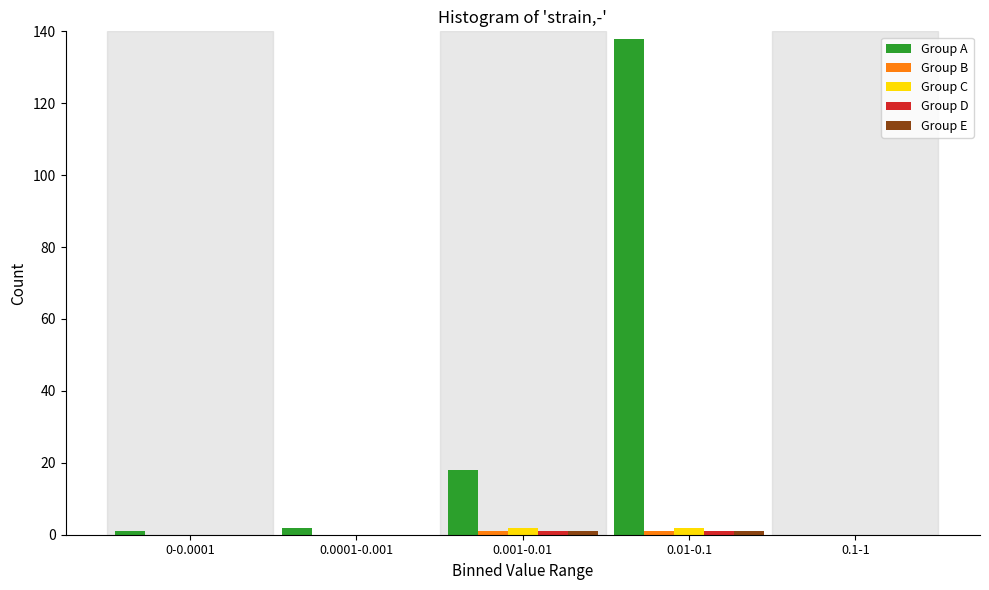

What is the sum of all Group C values?

4